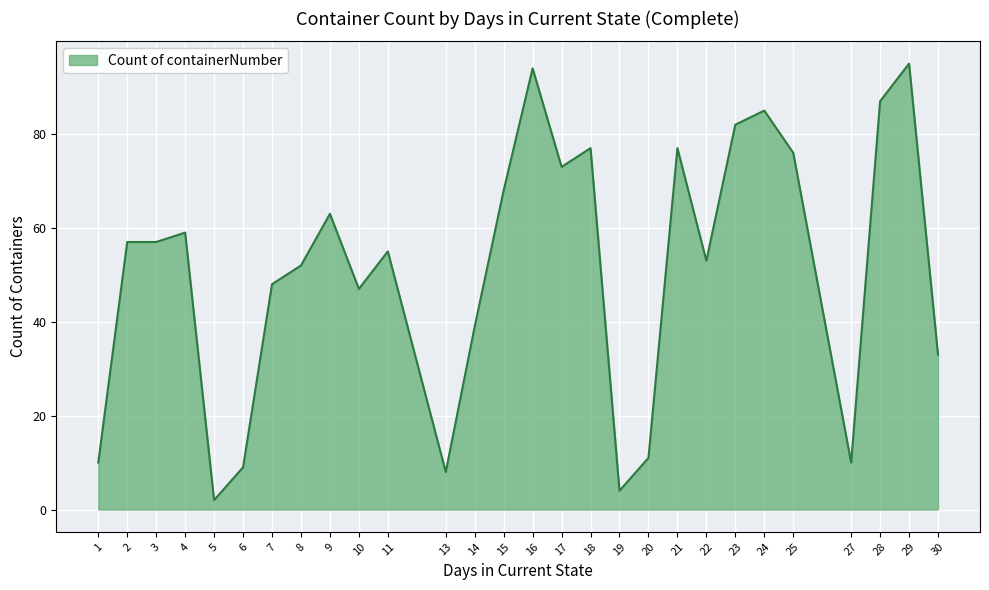

The chart shows a value of 29 at 3. True or false?

False